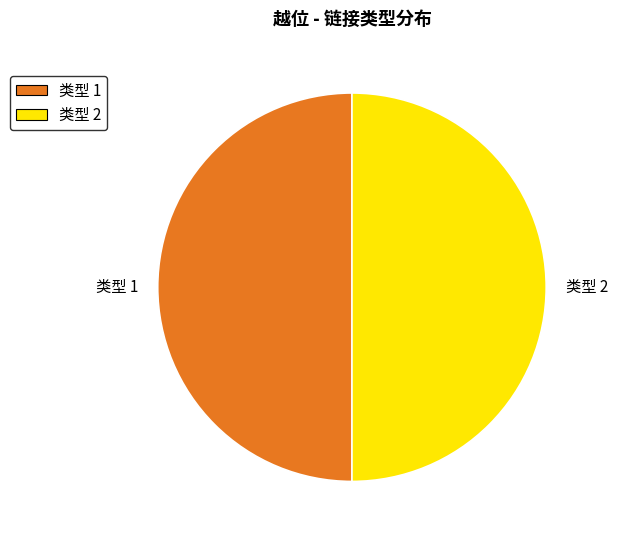

Approximately how many times larger is the value at 类型 2 compared to 类型 1?

1.0